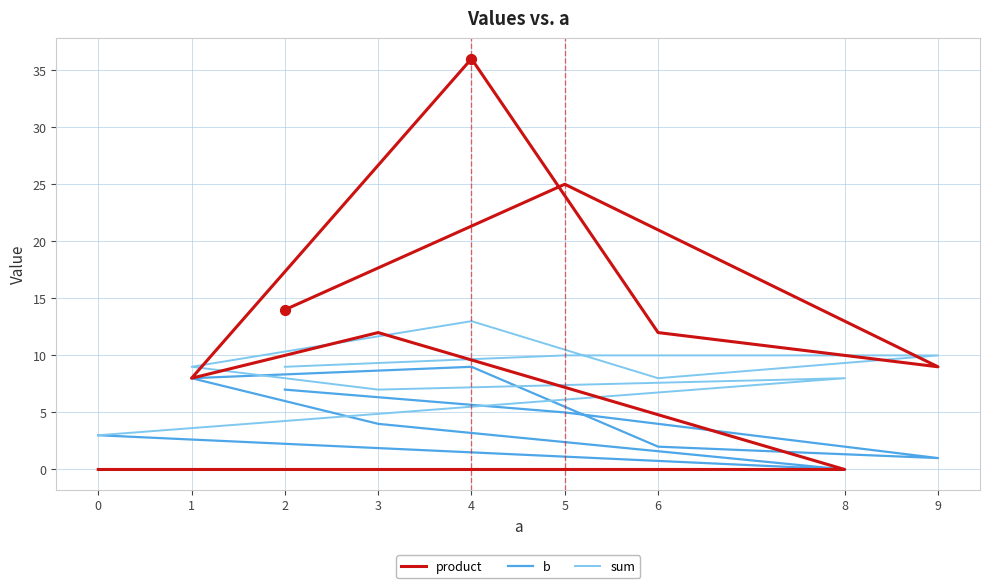

Which series has the widest spread of Y values?

product